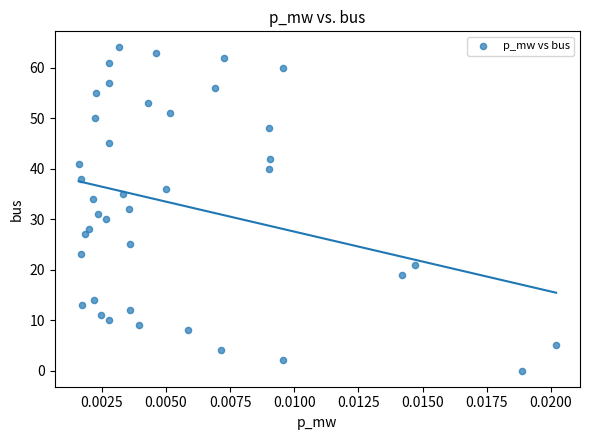

What is the range of Y values (max minus min)?

64